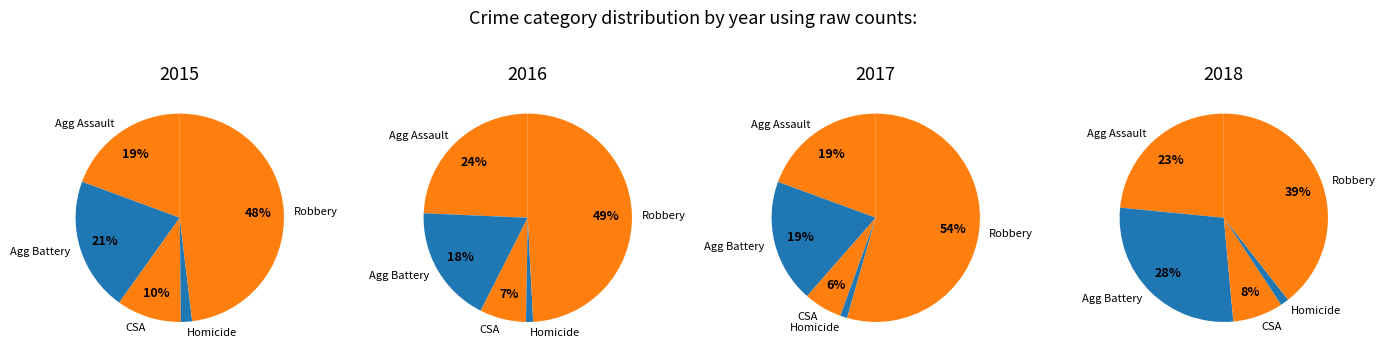

Which category has the biggest portion of the pie?

Robbery